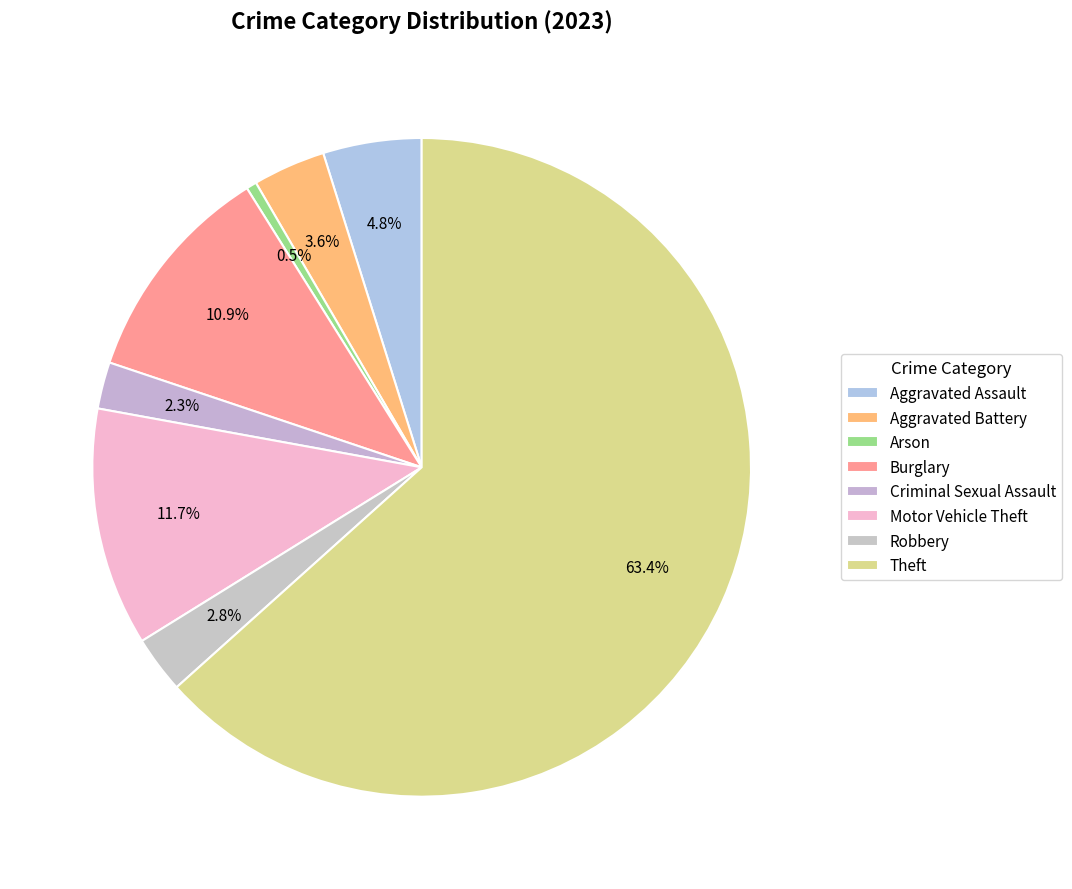

How much of the chart is everything except Criminal Sexual Assault?

97.7%